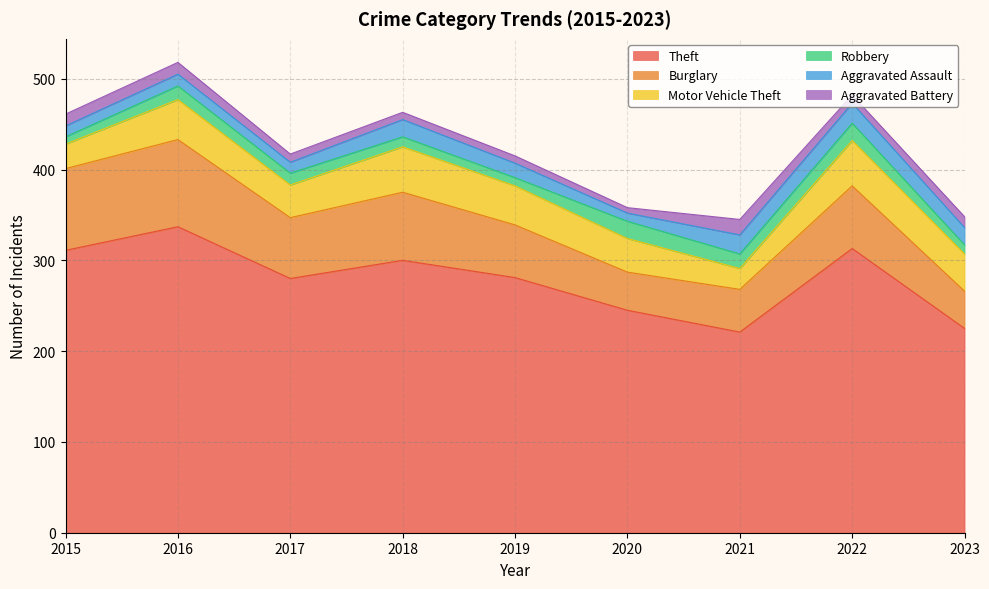

Rank the series by their maximum value, from lowest to highest.

Aggravated Battery, Robbery, Aggravated Assault, Motor Vehicle Theft, Burglary, Theft